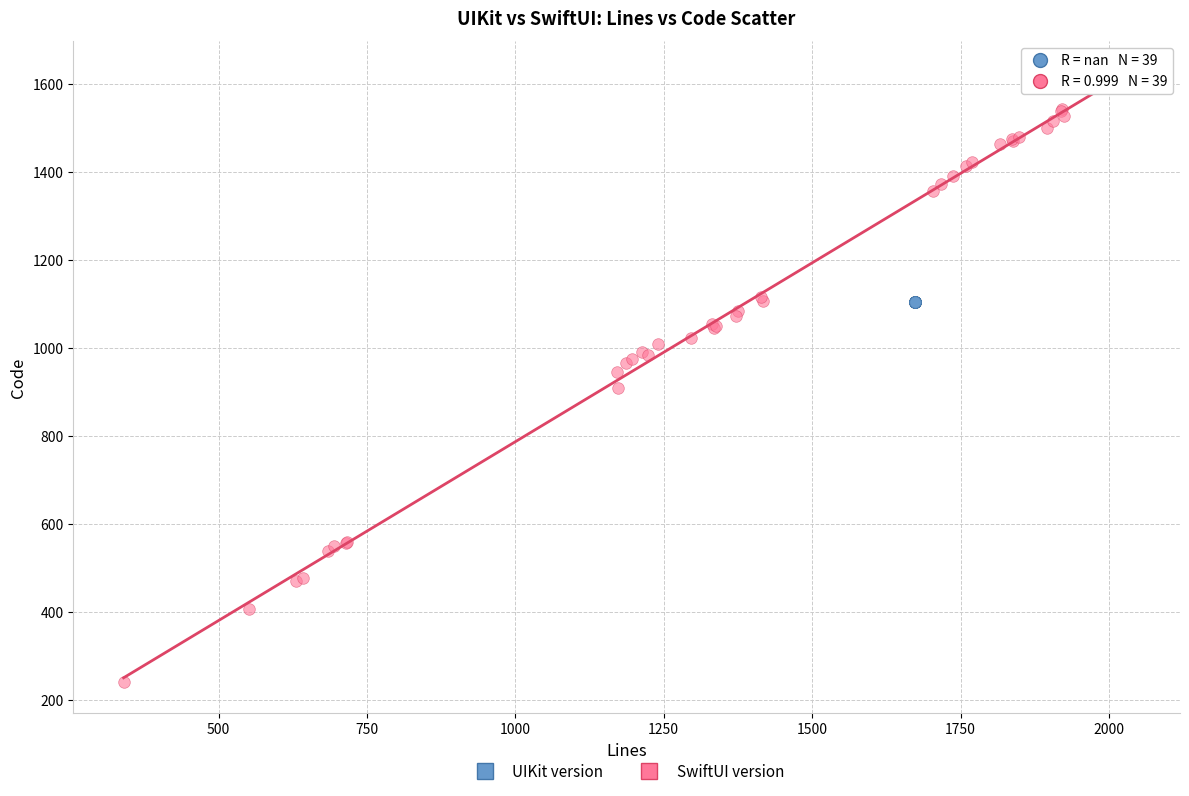

Which series contains the highest Y value?

SwiftUI version